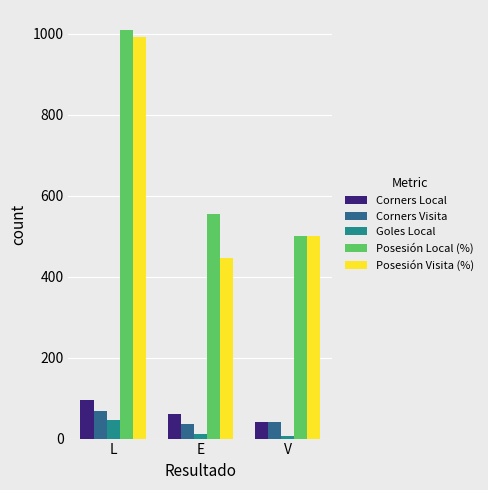

What position from the left is L?

1